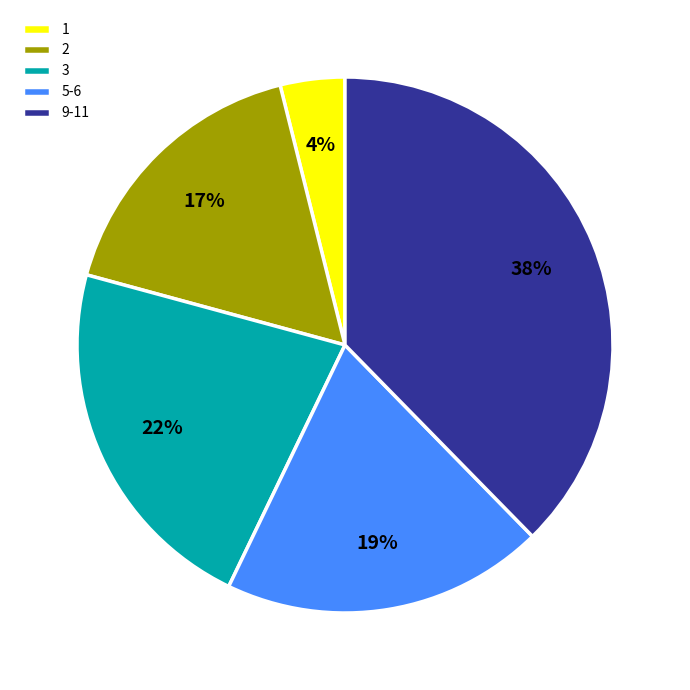

Which slice is the largest?

9-11